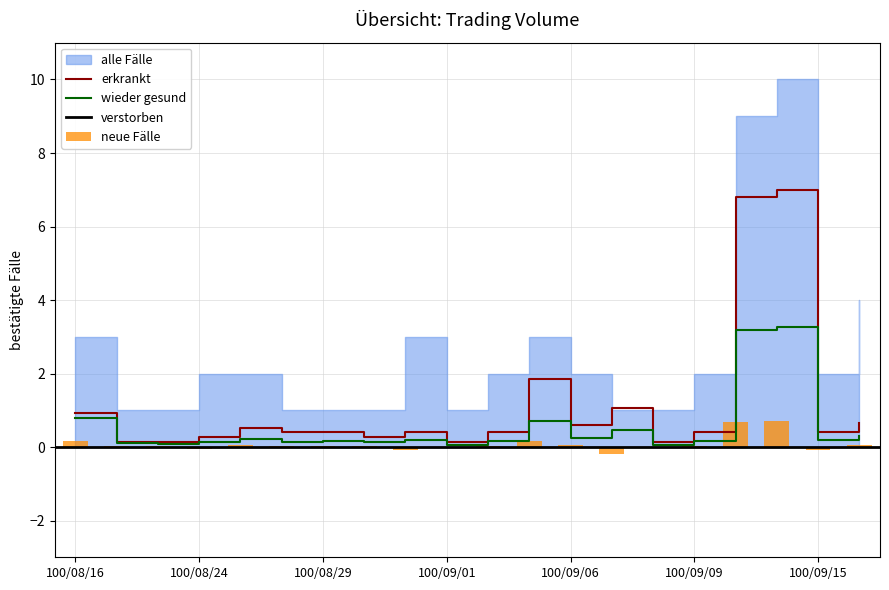

Reading left to right, what are all the values shown in this chart?

col_1: 100/08/16=0.9	100/08/18=0.1	100/08/23=0.1	100/08/24=0.3	100/08/25=0.5	100/08/26=0.4	100/08/29=0.4	100/08/30=0.3	100/08/31=0.4	100/09/01=0.1	100/09/02=0.4	100/09/05=1.9	100/09/06=0.6	100/09/07=1.1	100/09/08=0.1	100/09/09=0.4	100/09/13=6.8	100/09/14=7.0	100/09/15=0.4	100/09/16=0.7
col_2: 100/08/16=0.8	100/08/18=0.1	100/08/23=0.1	100/08/24=0.1	100/08/25=0.2	100/08/26=0.1	100/08/29=0.2	100/08/30=0.1	100/08/31=0.2	100/09/01=0.1	100/09/02=0.2	100/09/05=0.7	100/09/06=0.2	100/09/07=0.5	100/09/08=0.1	100/09/09=0.2	100/09/13=3.2	100/09/14=3.3	100/09/15=0.2	100/09/16=0.3